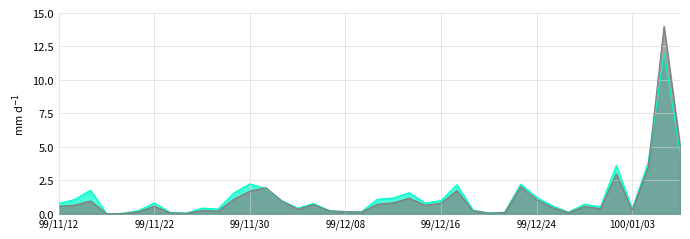

What is the greatest value displayed?

14.0